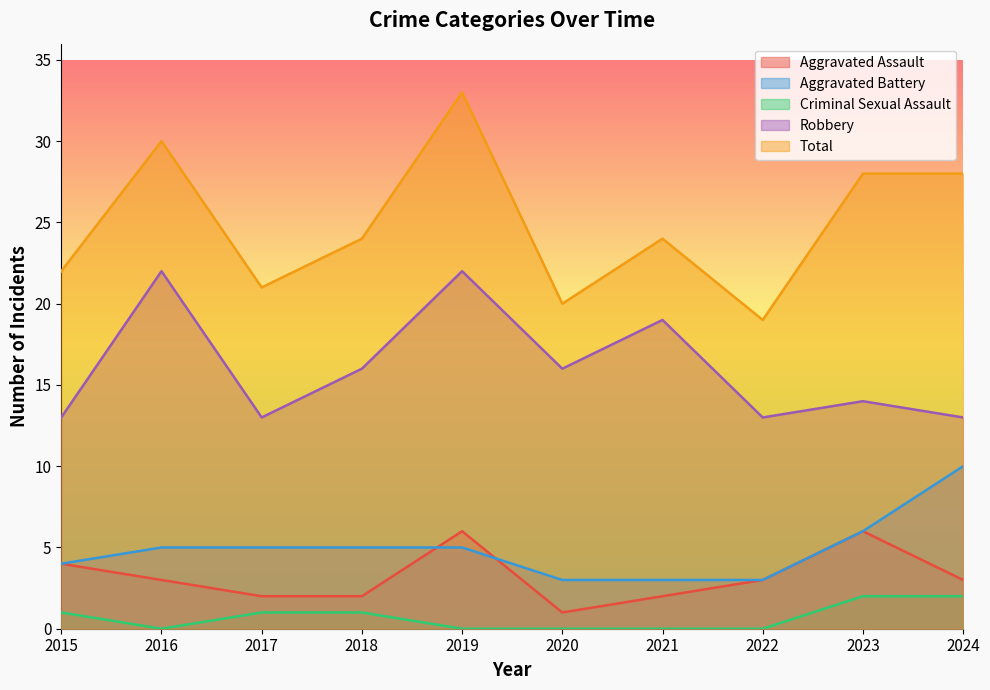

Reading left to right, what are all the values shown in this chart?

Aggravated Assault: 4	3	2	2	6	1	2	3	6	3
Aggravated Battery: 4	5	5	5	5	3	3	3	6	10
Criminal Sexual Assault: 1	0	1	1	0	0	0	0	2	2
Robbery: 13	22	13	16	22	16	19	13	14	13
Total: 22	30	21	24	33	20	24	19	28	28